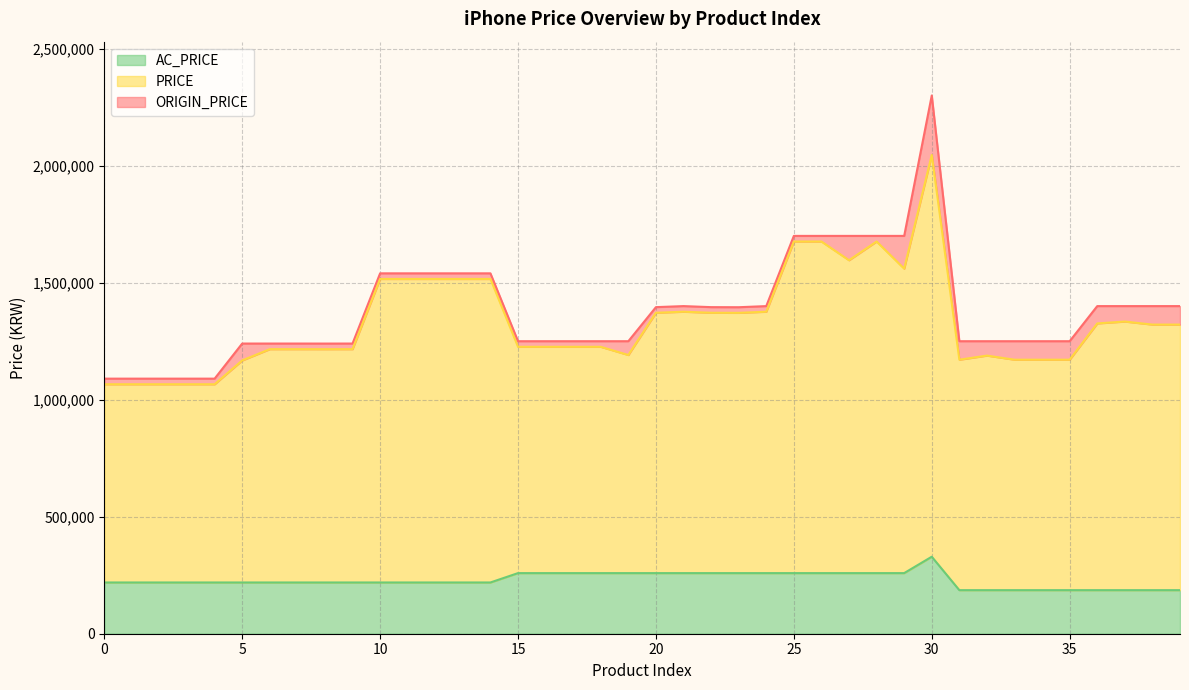

Where is PRICE nearest to the value 1556000?

29